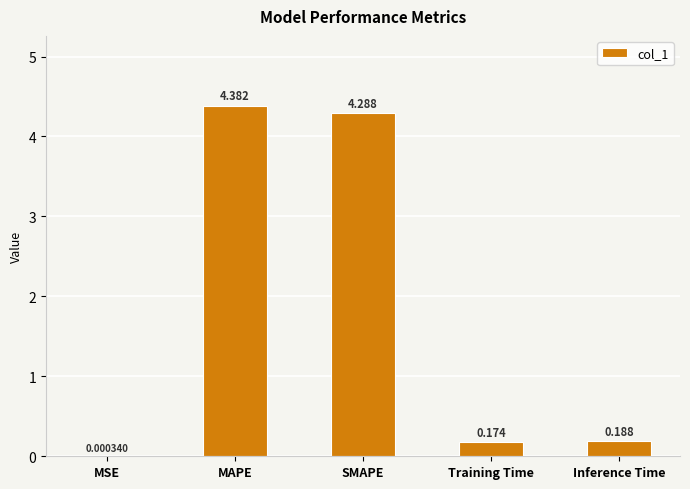

What is the greatest value displayed?

4.4